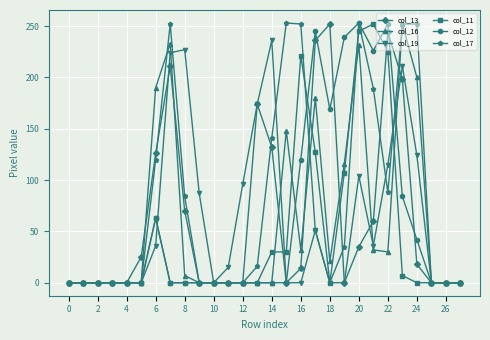

How many categories are shown in the chart?

28